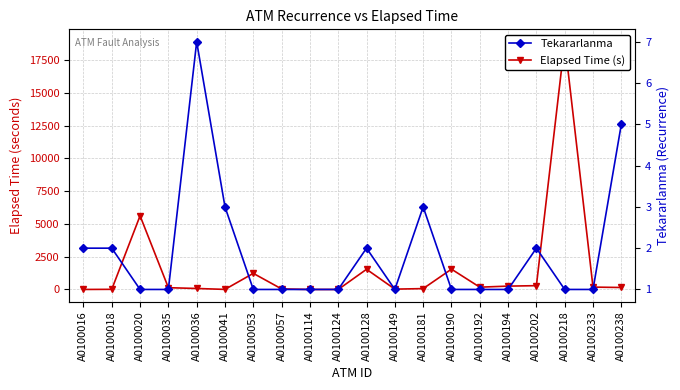

What is the value of the Elapsed Time (s) point at the 7th from the left?

1230